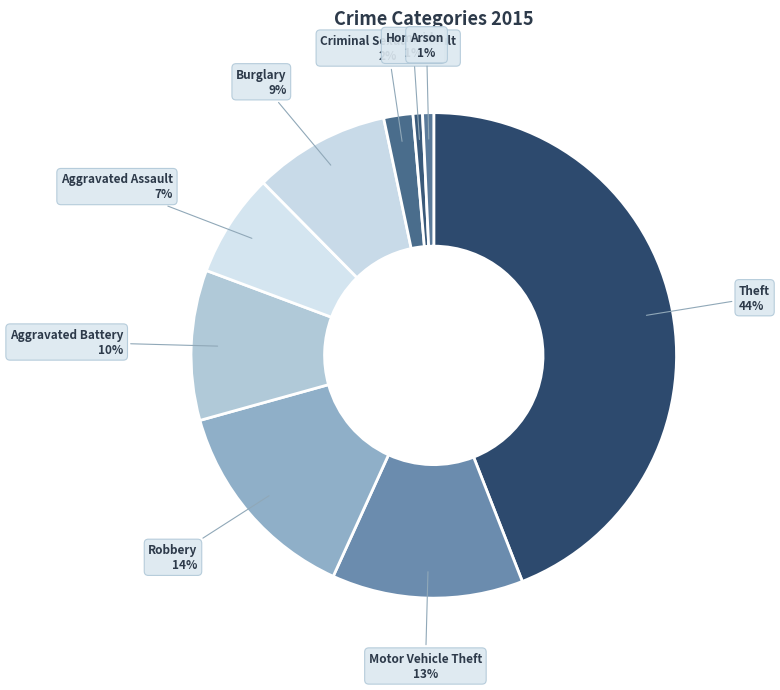

Which has a higher value, Aggravated Assault or Aggravated Battery?

Aggravated Battery